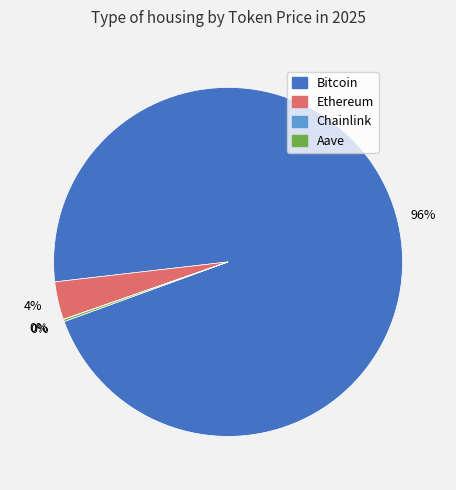

Which category has the biggest portion of the pie?

Bitcoin